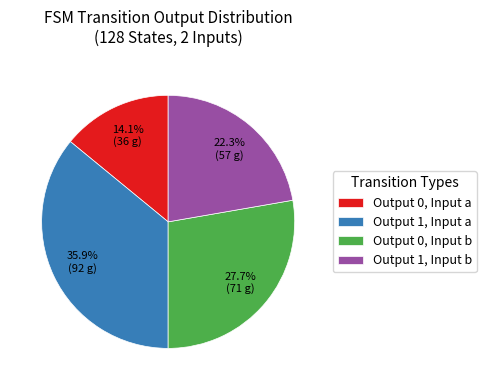

Is Output 1, Input a the majority of the pie?

No